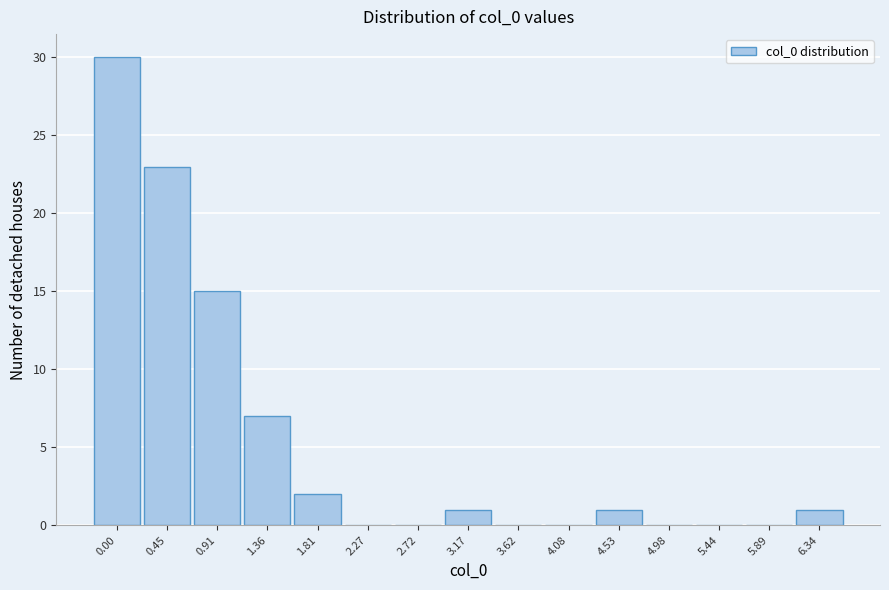

Reading left to right, what are all the values shown in this chart?

0.00=30	0.45=23	0.91=15	1.36=7	1.81=2	2.27=0	2.72=0	3.17=1	3.62=0	4.08=0	4.53=1	4.98=0	5.44=0	5.89=0	6.34=1